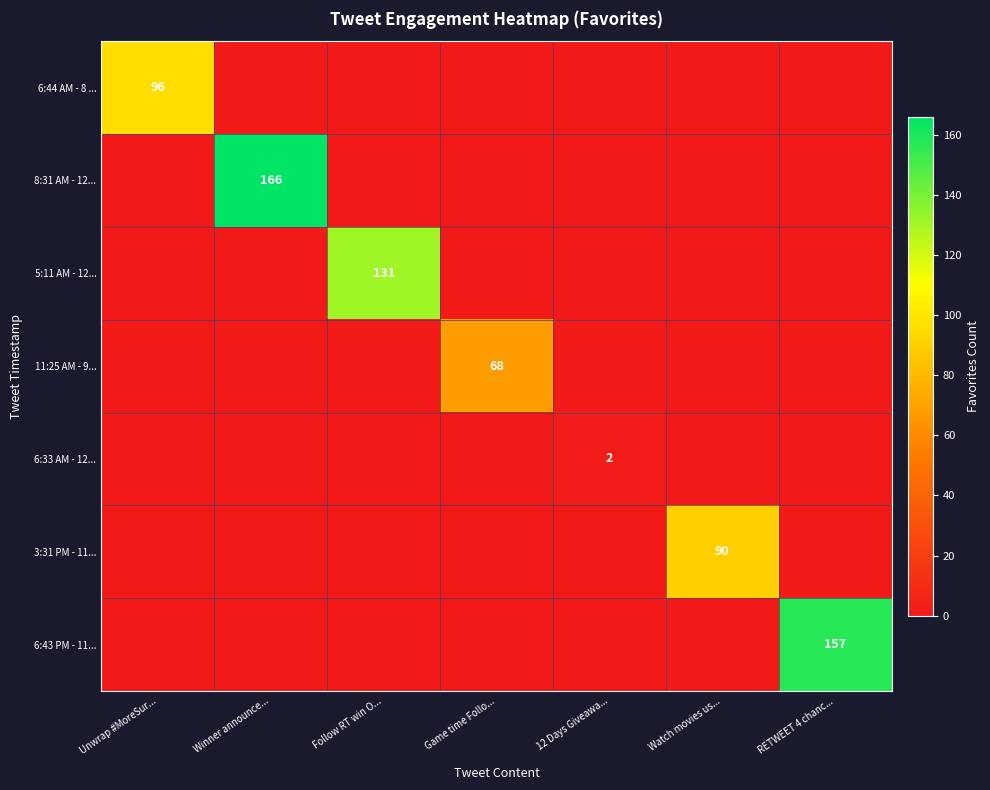

The 5:11 AM - 12... series shows 183 at Follow RT win O.... True or false?

False